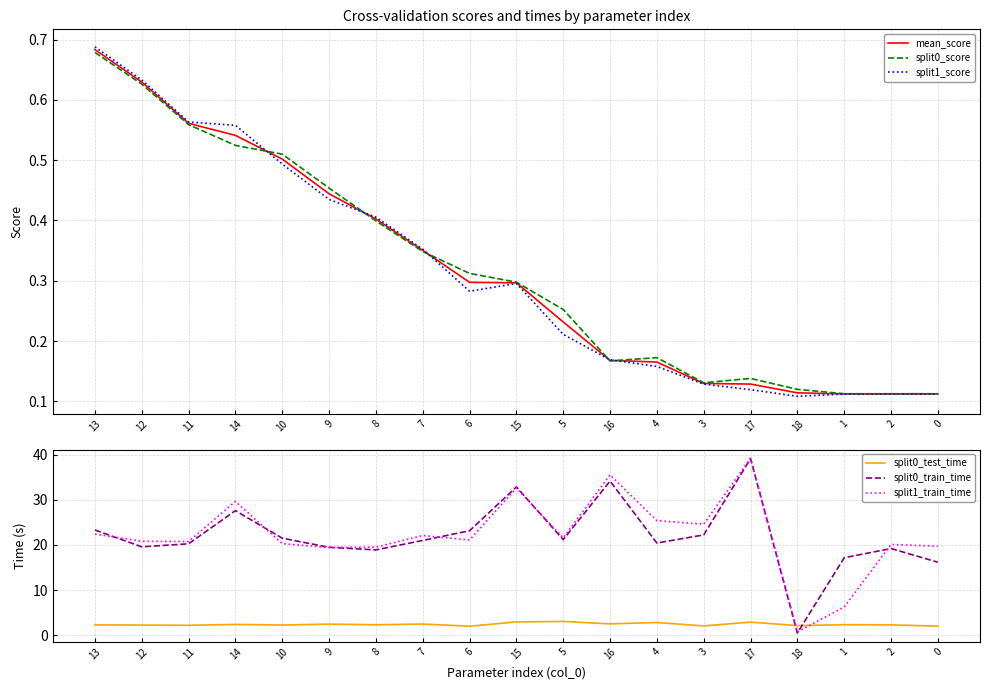

True or false: split0_score has a value of 0.3 at 16.

False